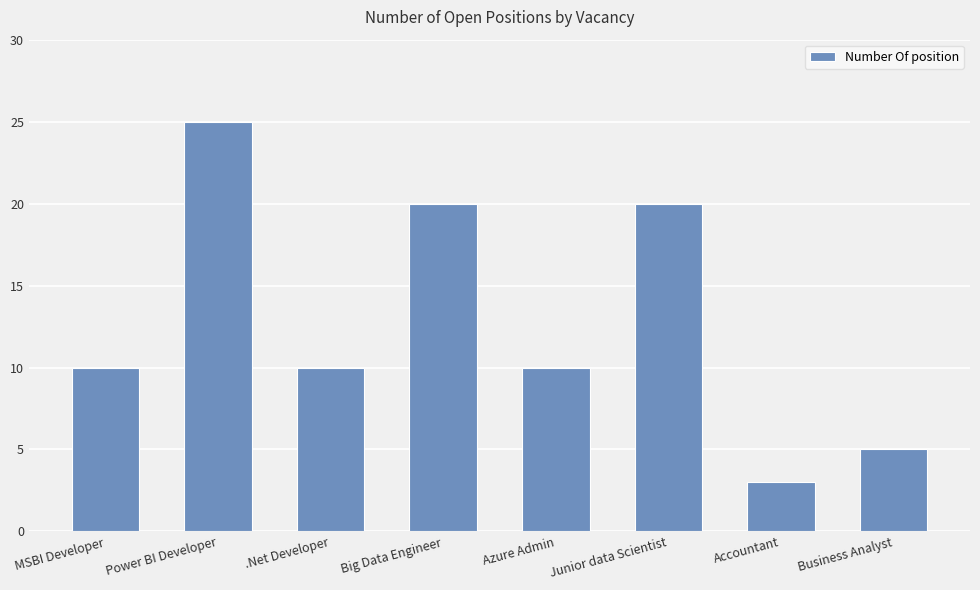

What is the label of the 2nd bar from the right?

Accountant